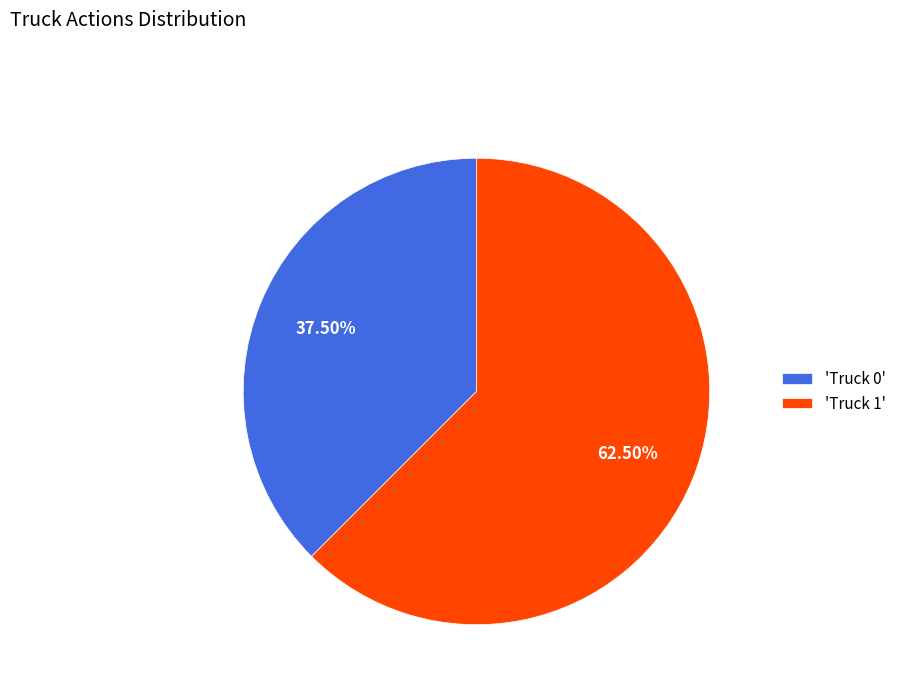

Does any single category account for the majority?

Yes